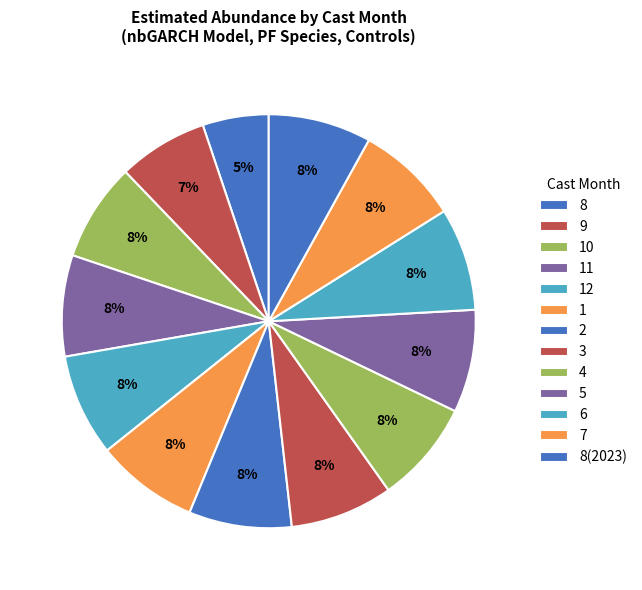

The 11 slice represents 1% of the pie. True or false?

False